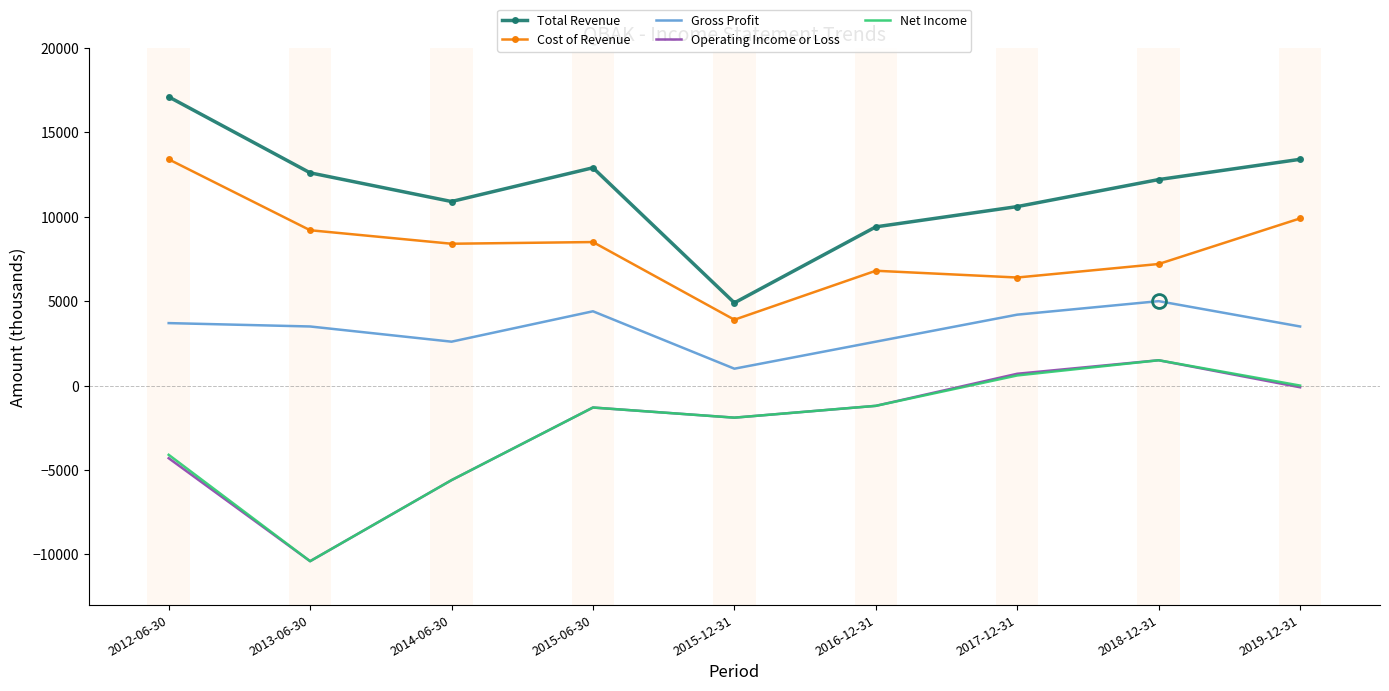

At which category is the sum across all series the highest?

2018-12-31